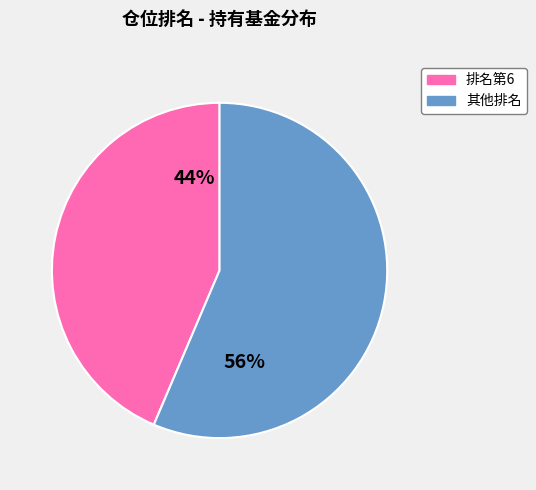

How many slices are in this pie chart?

2